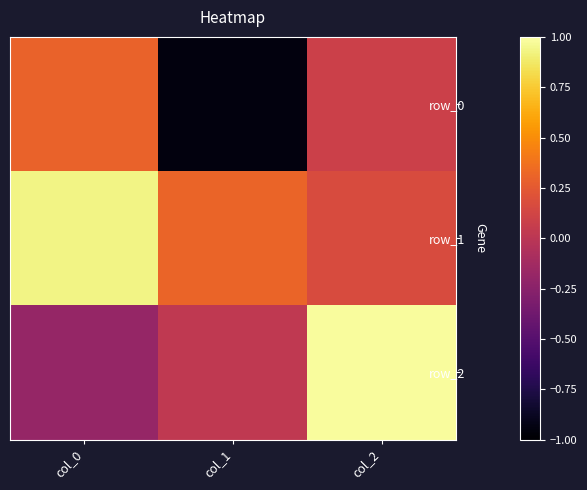

Which has a higher value, col_2 or col_1?

col_2